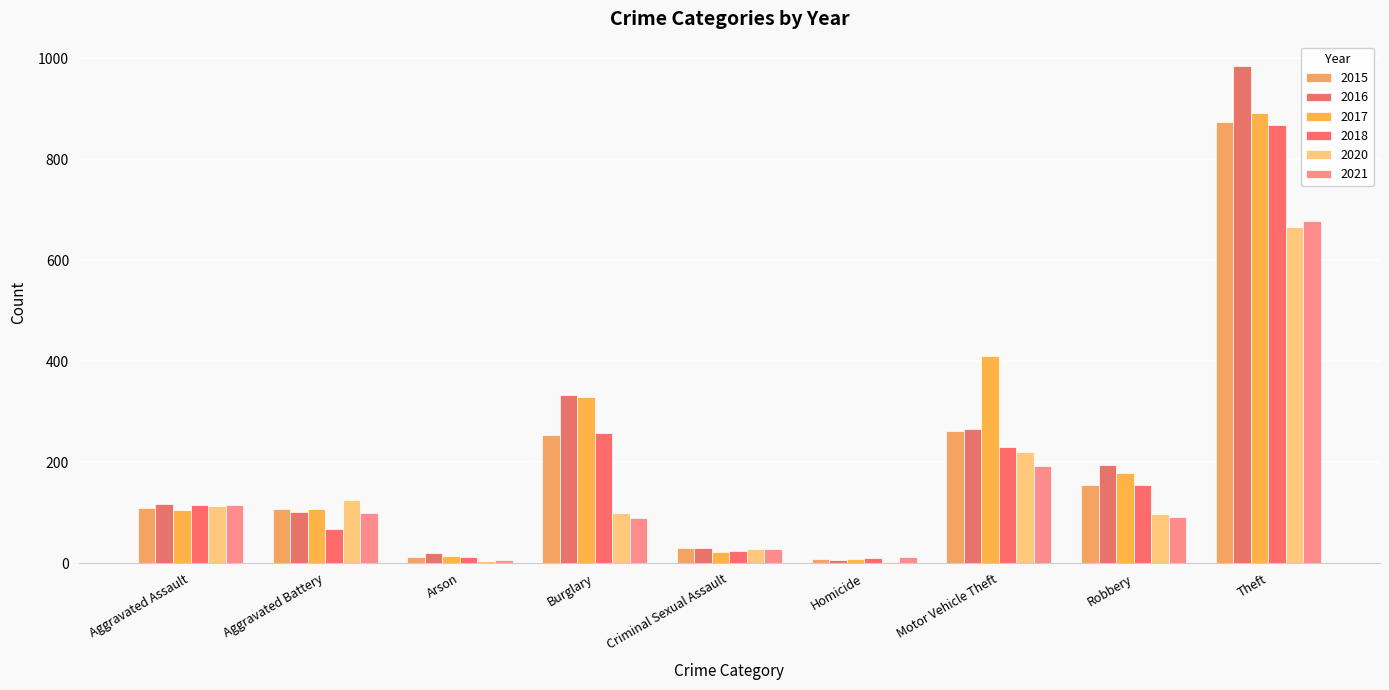

Reading right to left, transcribe all the data shown in this chart.

2015: 874	154	261	9	29	254	13	108	110
2016: 984	194	265	7	30	333	20	102	118
2017: 892	178	411	8	21	329	14	108	105
2018: 868	155	231	10	23	257	12	67	115
2020: 666	97	221	2	27	100	4	125	113
2021: 678	91	193	13	27	90	6	100	115